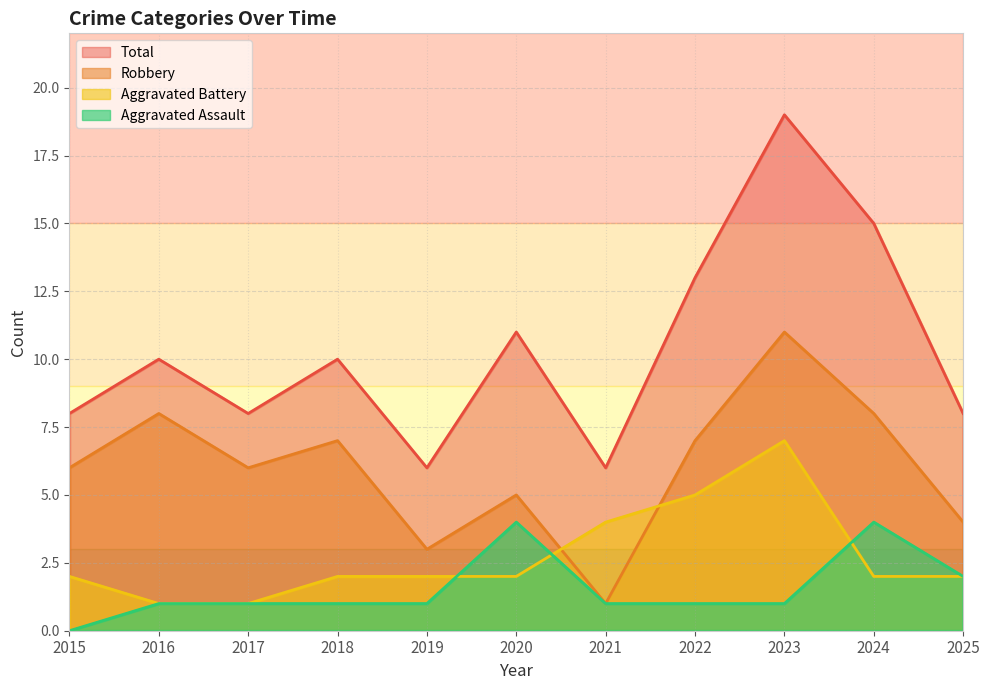

Is it true that Robbery equals 6 at 2015?

True